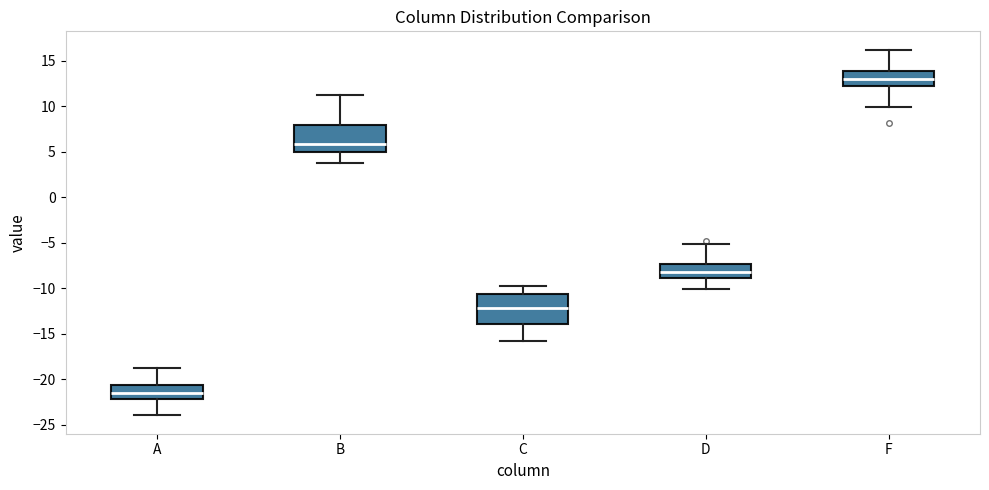

Which box's median line is the lowest?

A